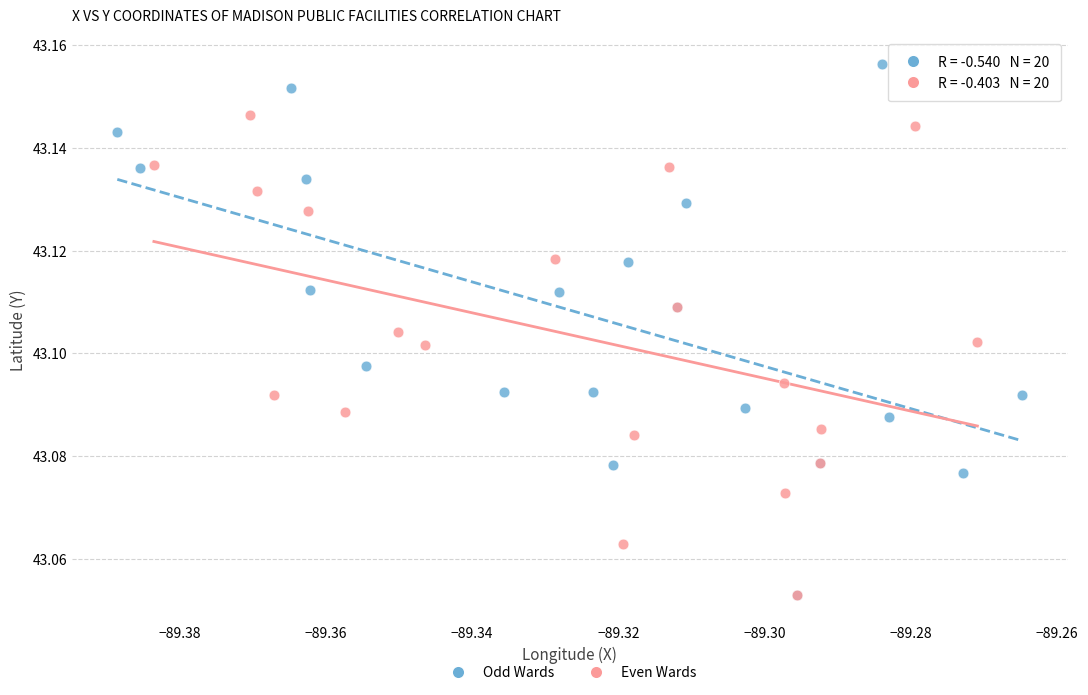

Which series has the widest spread of Y values?

Odd Wards